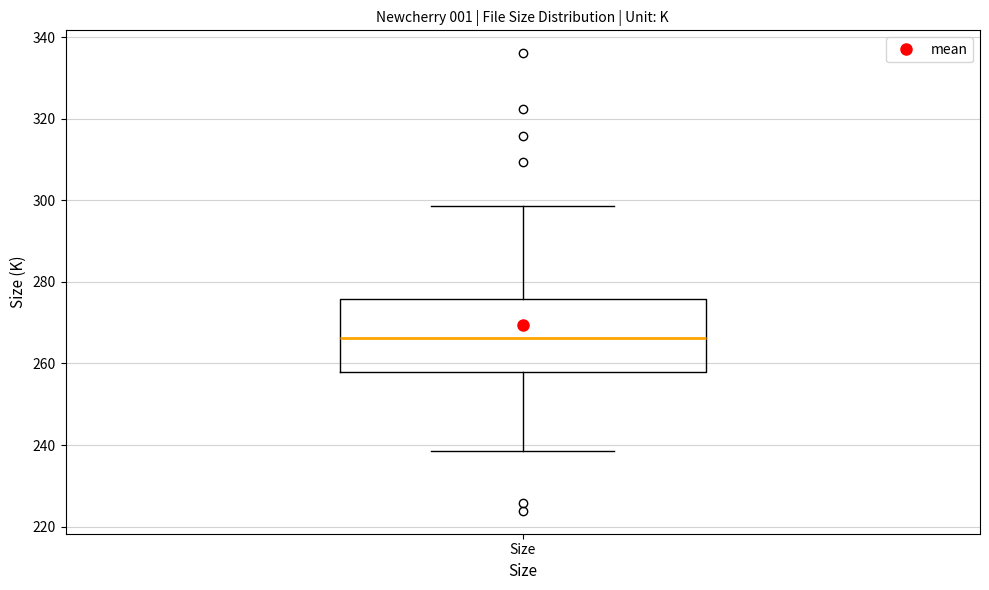

Read this box plot against the y-axis: the position of the median line, the range covered by the box, and the ends of both whiskers. The values are not printed on the chart, so give them approximately, as read against the axis.

median 266, box 258 to 276, whiskers 238 to 298